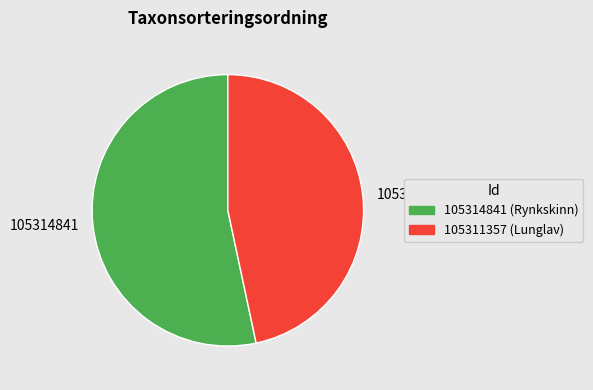

Count the number of slices in the pie.

2